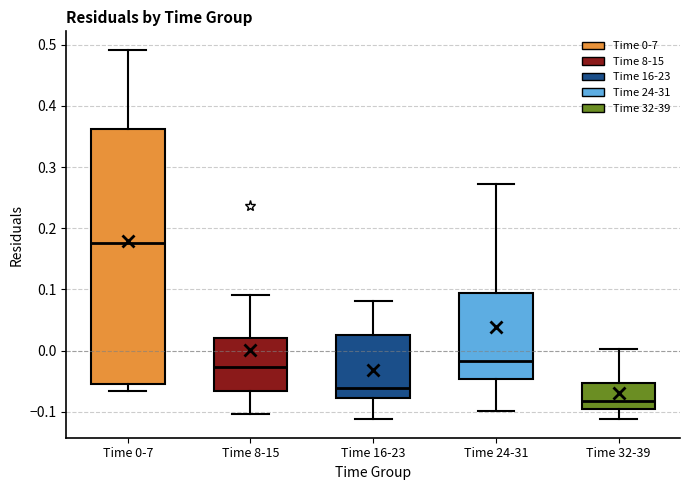

Reading left to right, transcribe this box plot: for each box, give where its median line is, the range the box spans, and where its two whiskers end, as read against the y-axis. The values are not printed on the chart, so give them approximately, as read against the axis.

Time 0-7: median 0.18, box -0.05 to 0.36, whiskers -0.07 to 0.49
Time 8-15: median -0.03, box -0.07 to 0.02, whiskers -0.10 to 0.09
Time 16-23: median -0.06, box -0.08 to 0.03, whiskers -0.11 to 0.08
Time 24-31: median -0.02, box -0.05 to 0.09, whiskers -0.10 to 0.27
Time 32-39: median -0.08, box -0.10 to -0.05, whiskers -0.11 to 0.00